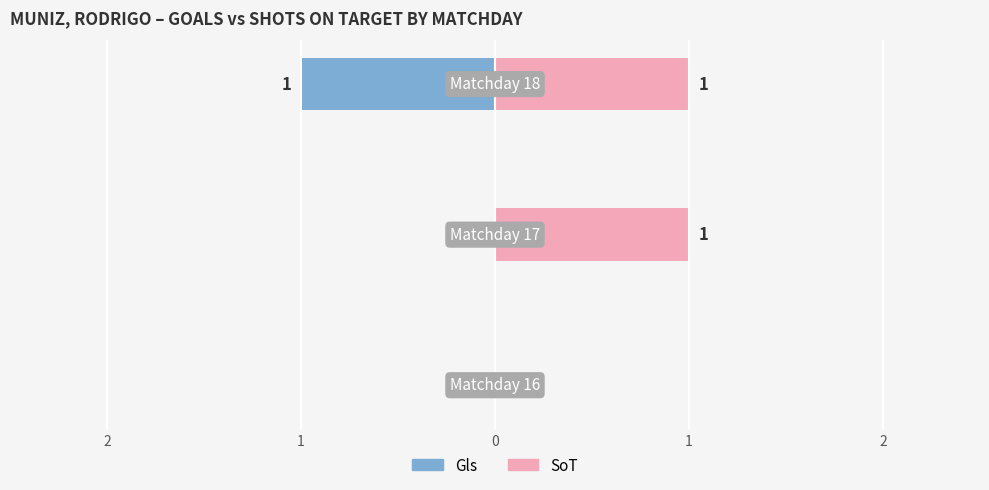

Which series changed the most between 2 and 0?

Gls